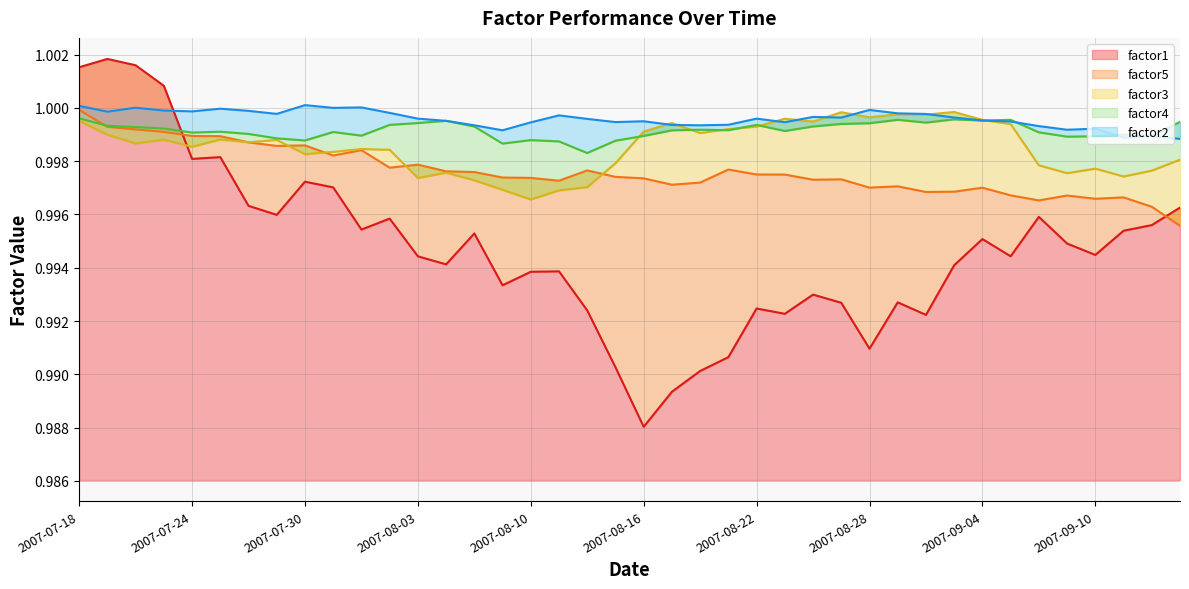

Between 2007-07-18 and 22, which series saw the biggest shift?

factor1